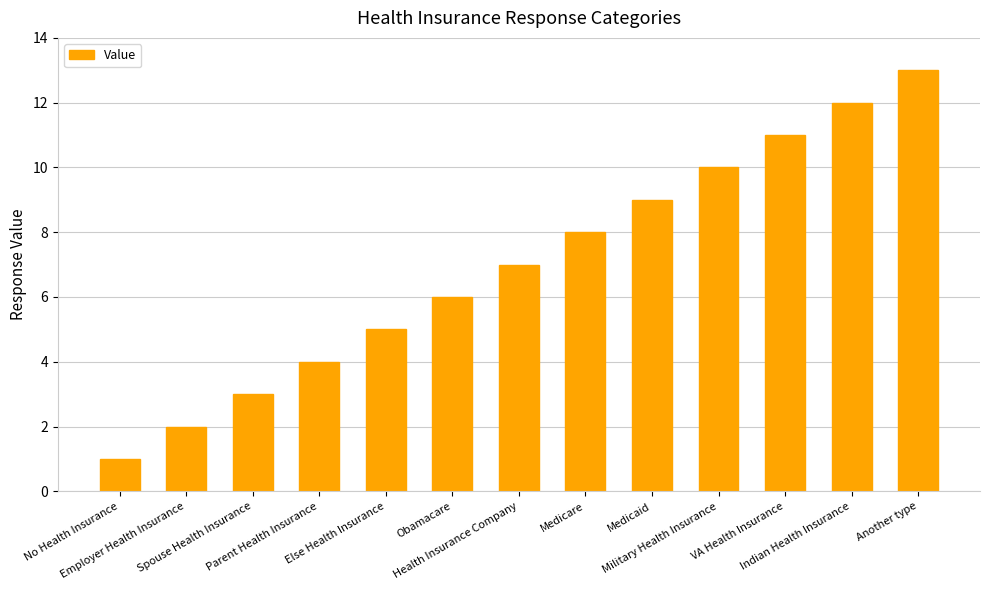

Reading left to right, list all the values displayed in this chart.

1	2	3	4	5	6	7	8	9	10	11	12	13